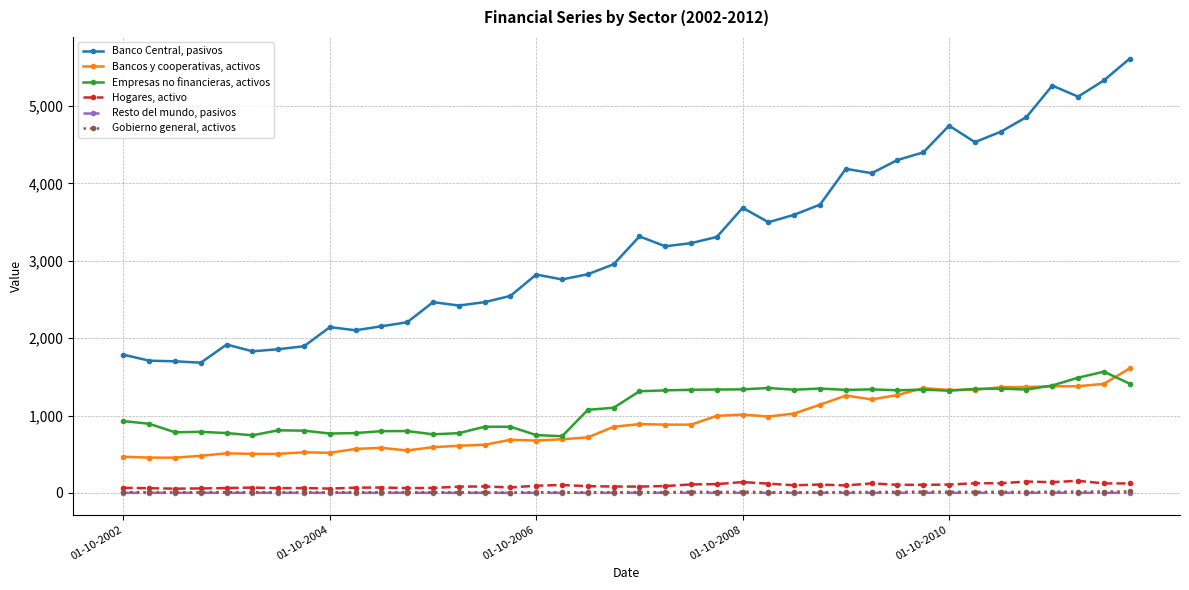

Which series has the largest total across all categories?

Banco Central, pasivos